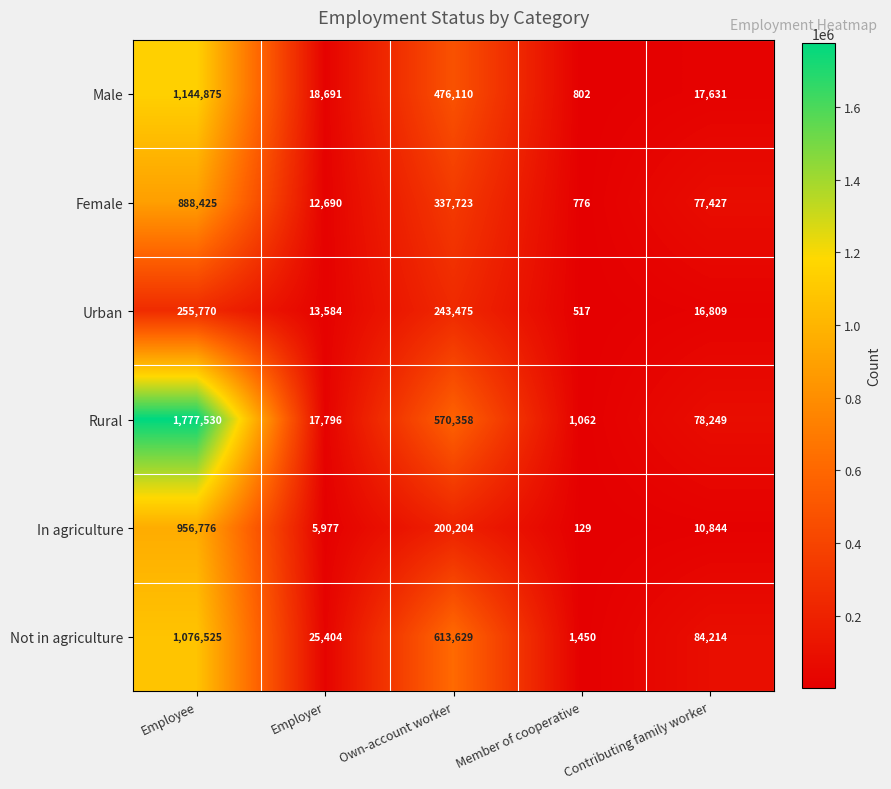

At which label does In agriculture reach its peak?

Employee